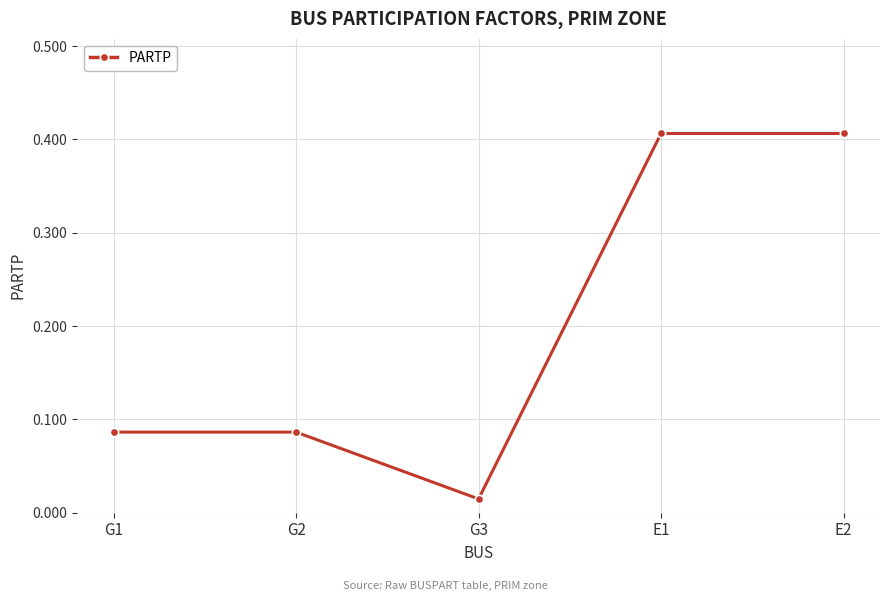

The value at E2 is 0.6. True or false?

False